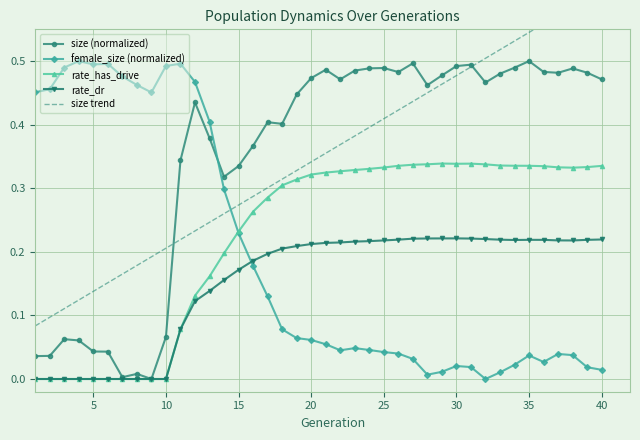

After their last crossing, which series has the higher values: rate_has_drive or female_size (normalized)?

rate_has_drive